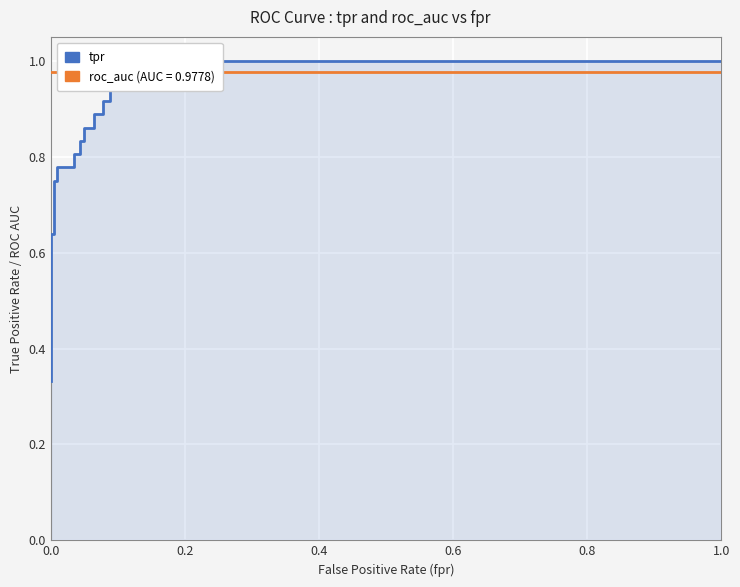

How many data points does each series have?

24